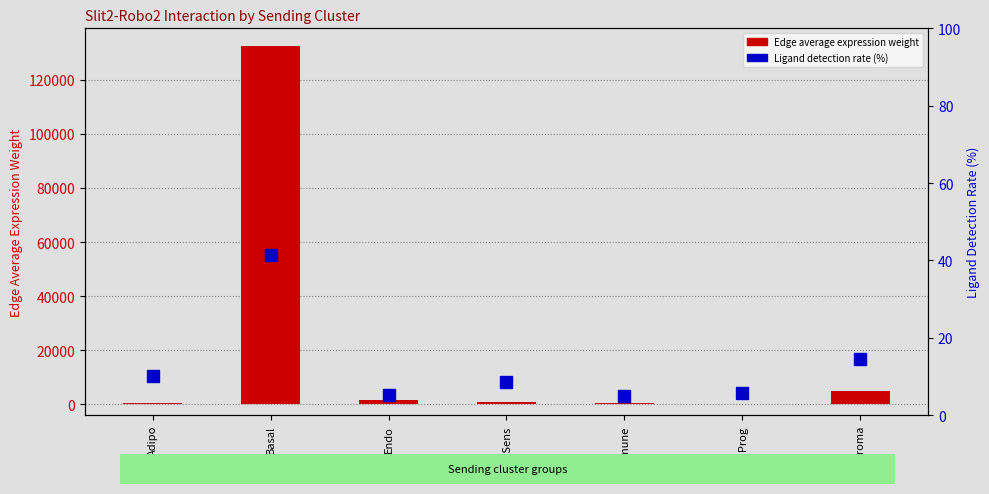

Which series has the largest total across all categories?

Edge average expression weight